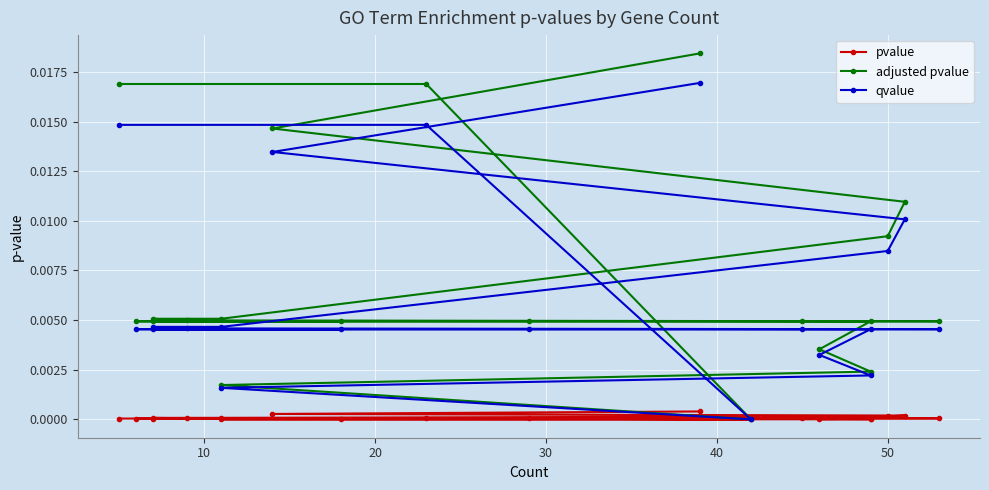

What are all the series names shown in the legend?

pvalue, adjusted pvalue, qvalue